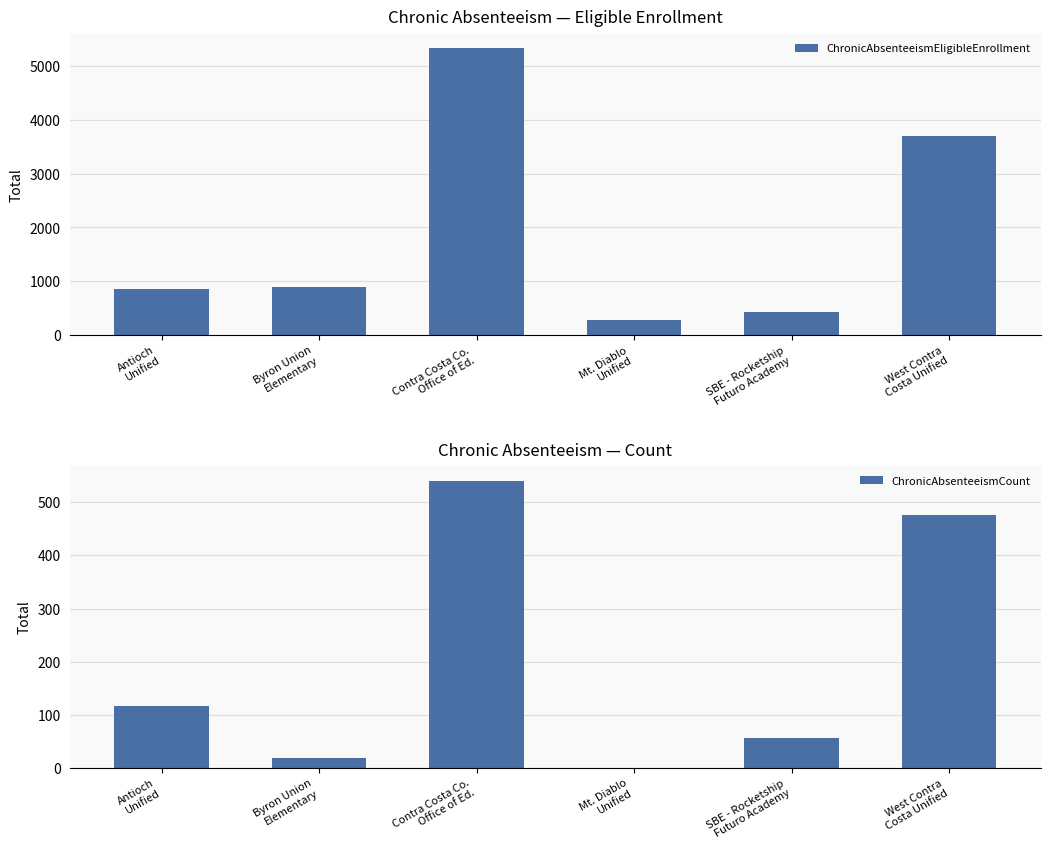

How many bars are there in total?

12